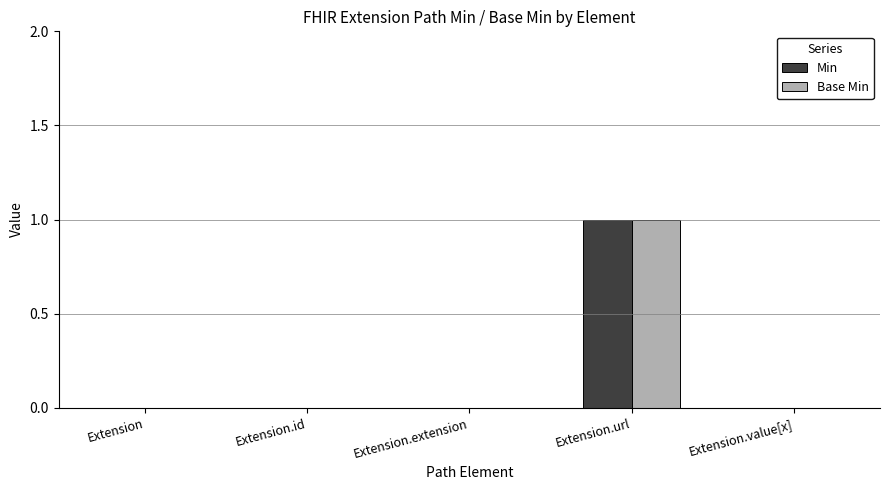

What are all the series names shown in the legend?

Min, Base Min